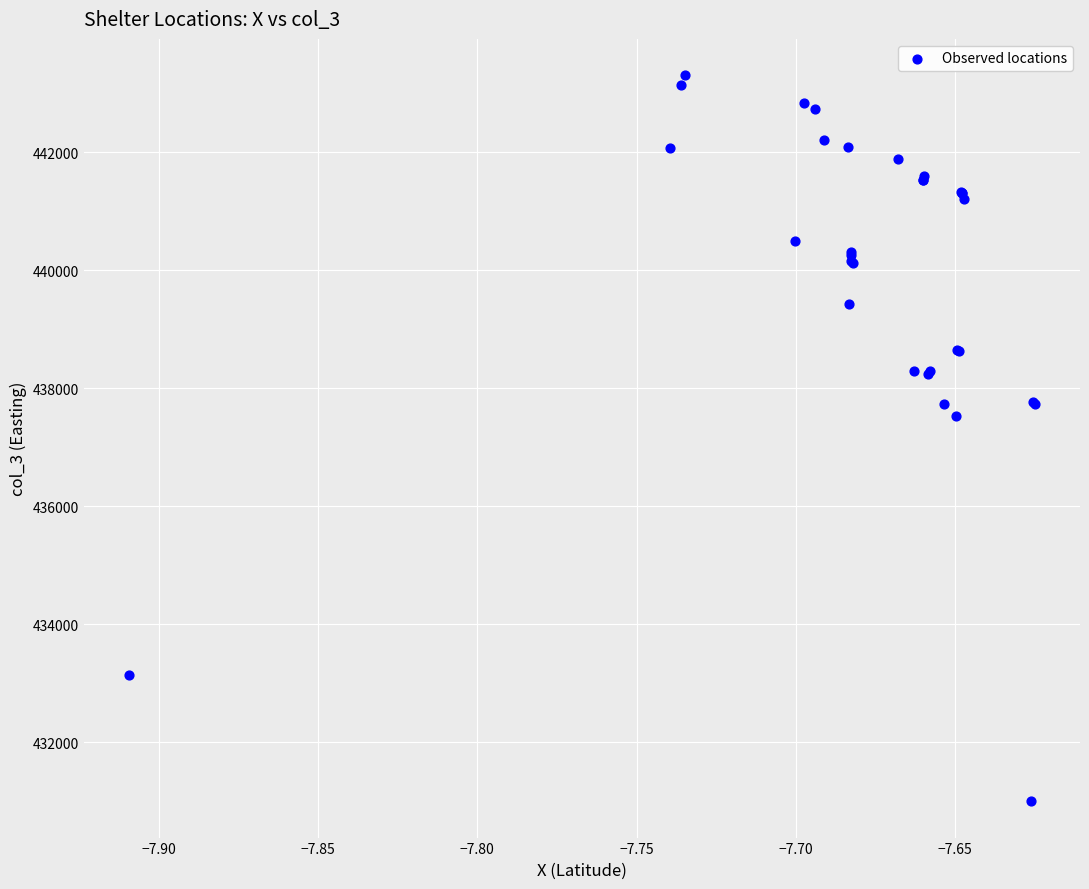

What Y value in the scatter plot is closest to 437154?

437526.3